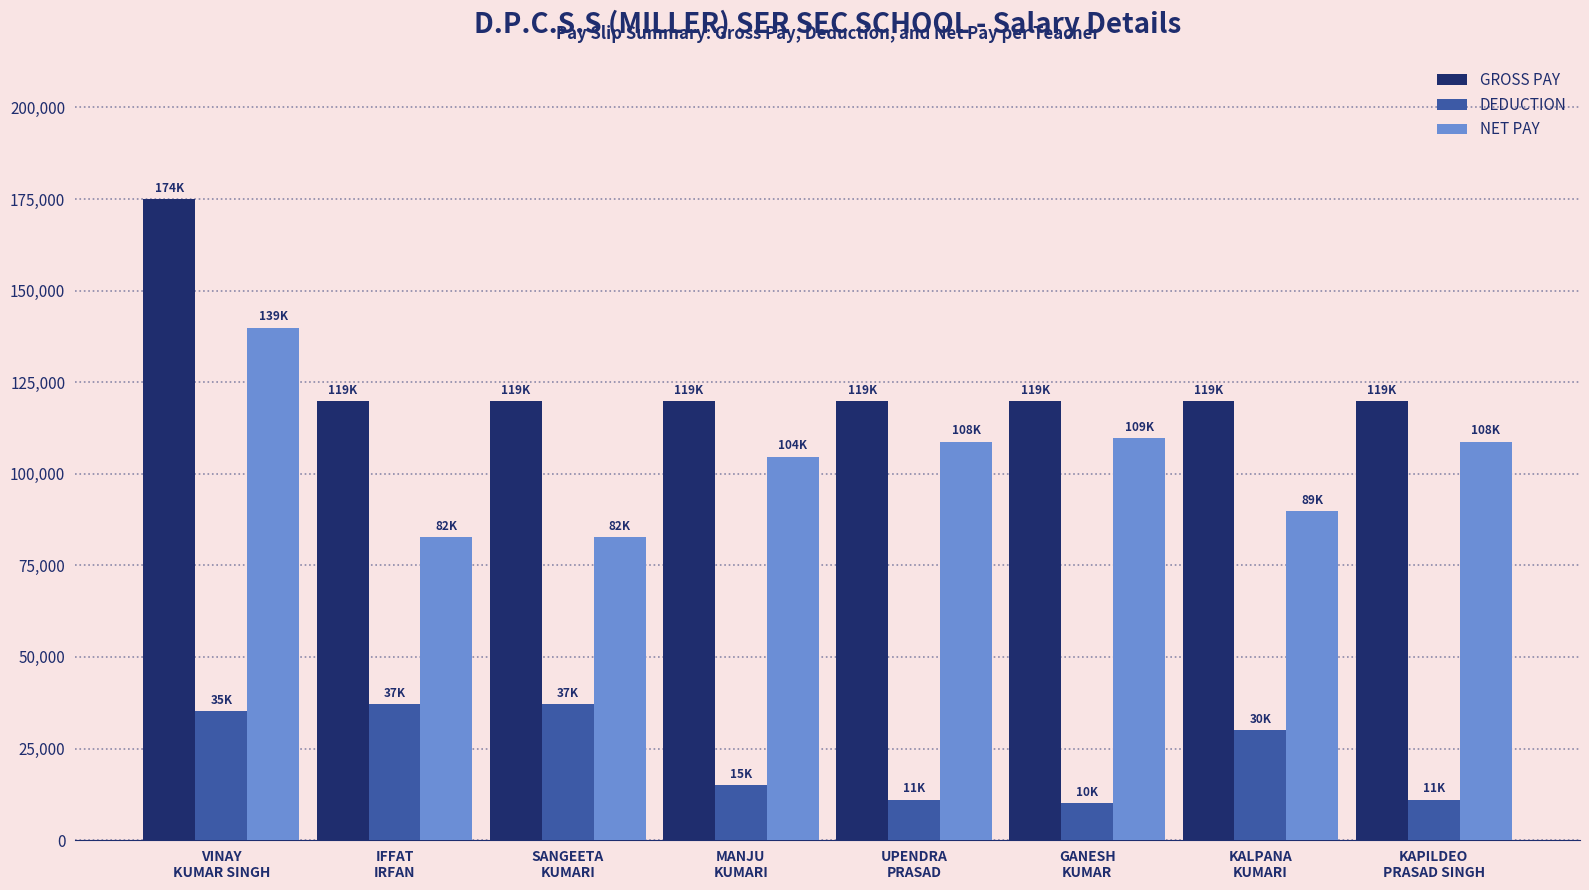

What is the label of the 2nd bar from the right?

KALPANA
KUMARI